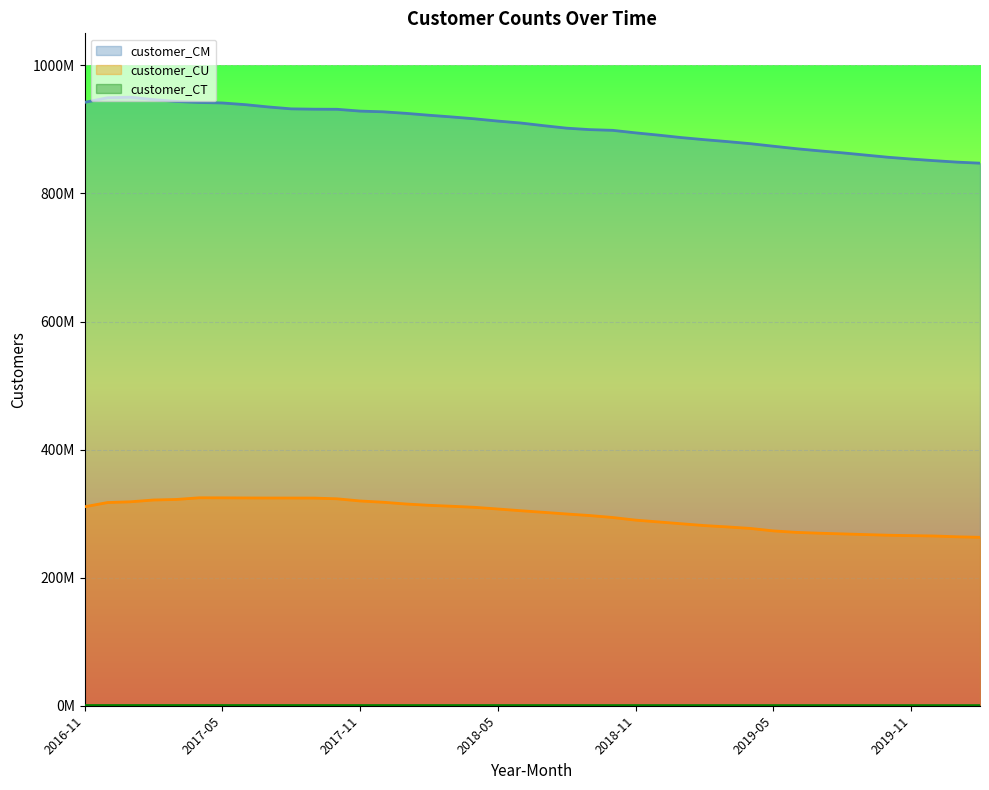

Between 2018-02 and 2018-10, which is larger?

2018-02